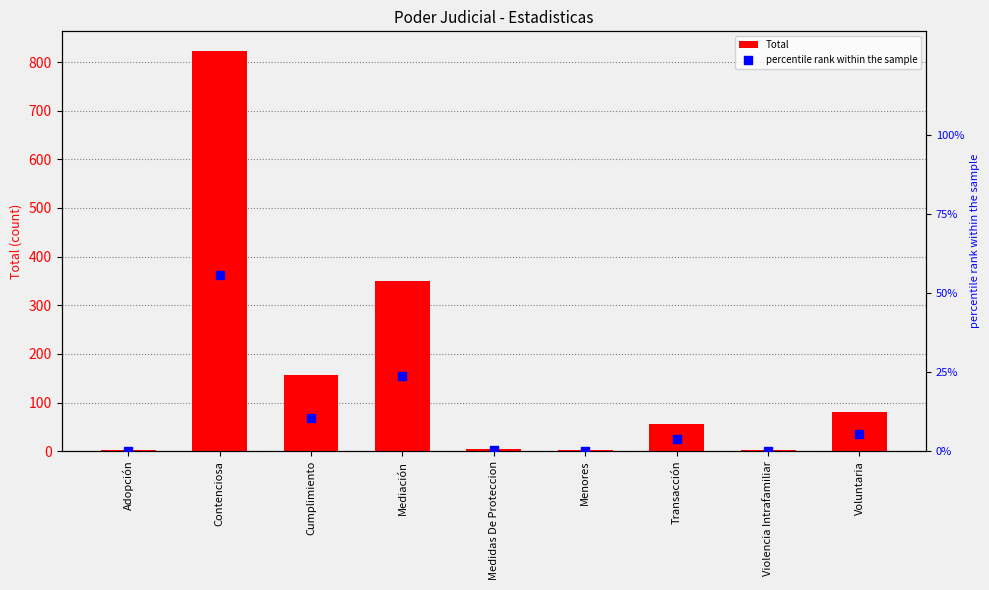

Which series has the widest spread of Y values?

Total